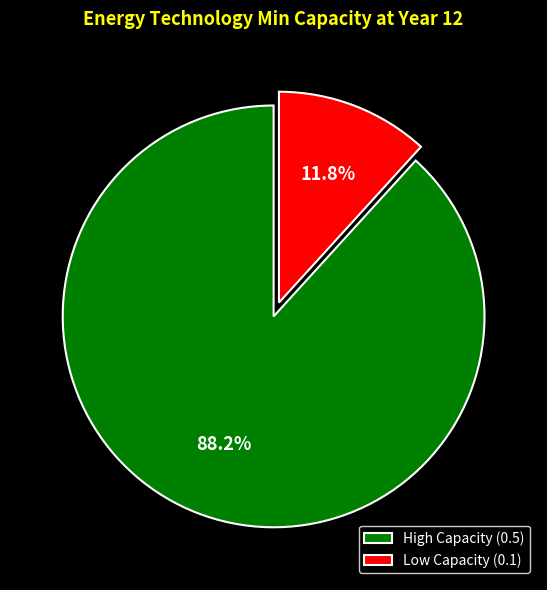

To the nearest percent, what is the difference between the largest and smallest slice percentages?

76%